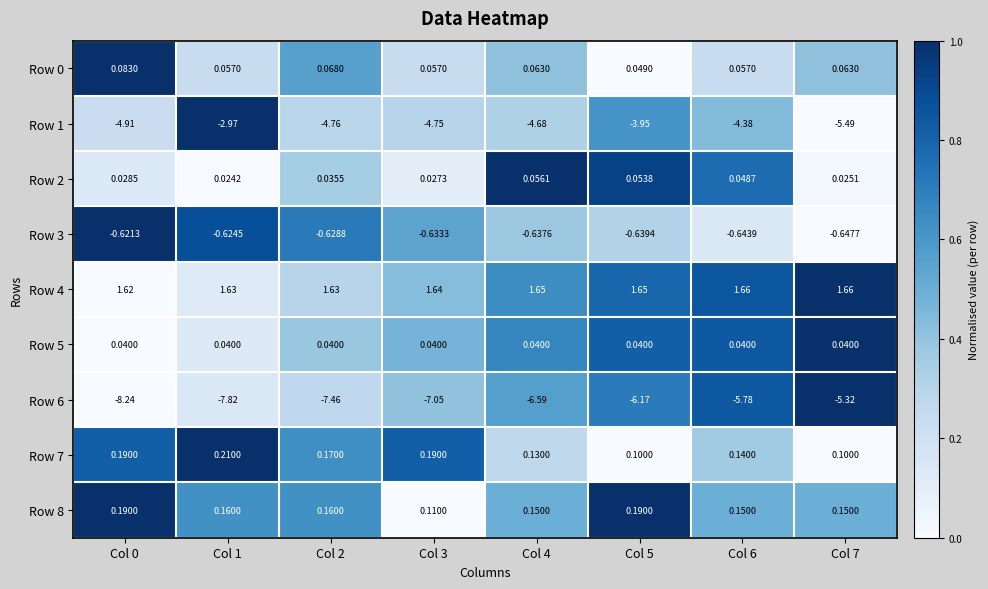

Is the value of Row 5 at Col 0 greater than the value of Row 0 at Col 3?

No